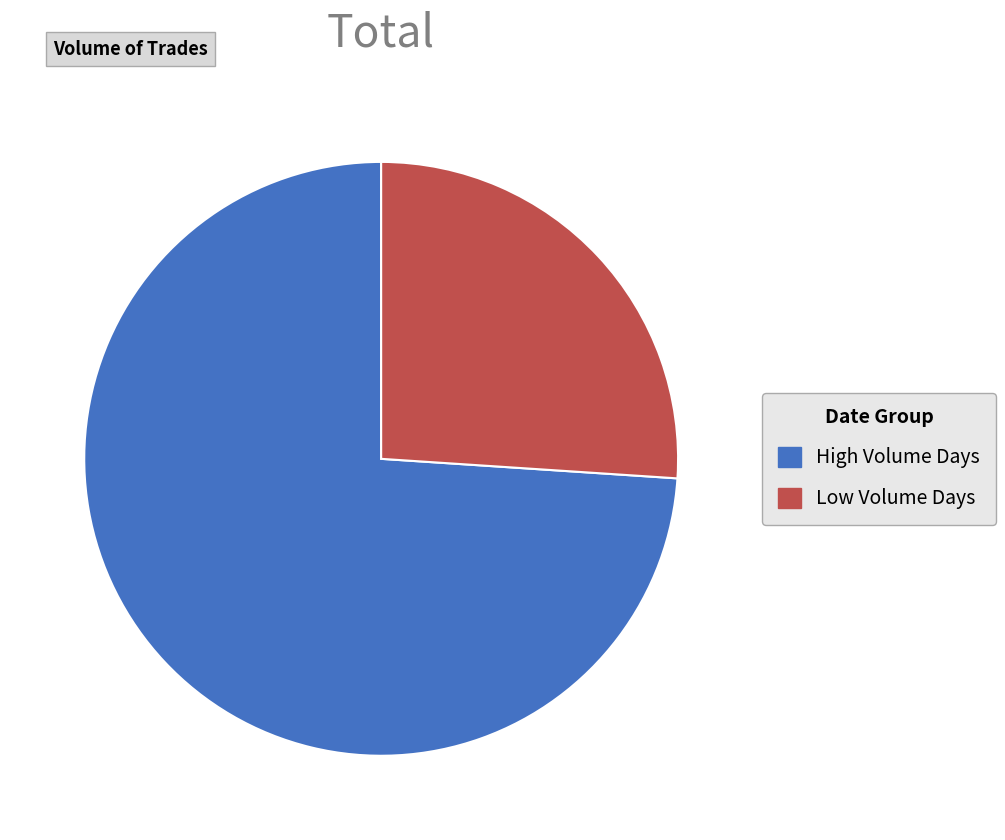

Which slice represents more than half of the pie?

High Volume Days